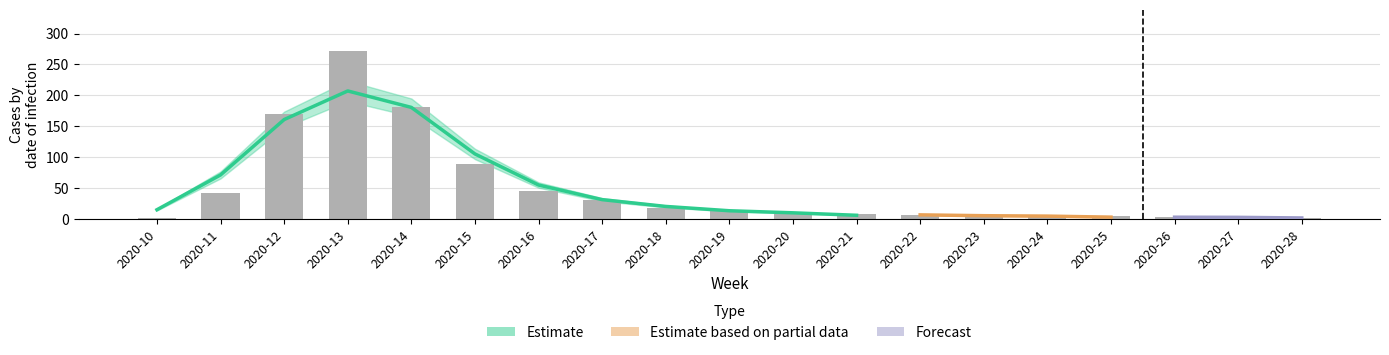

What is the value of the 5th bar from the left?

181